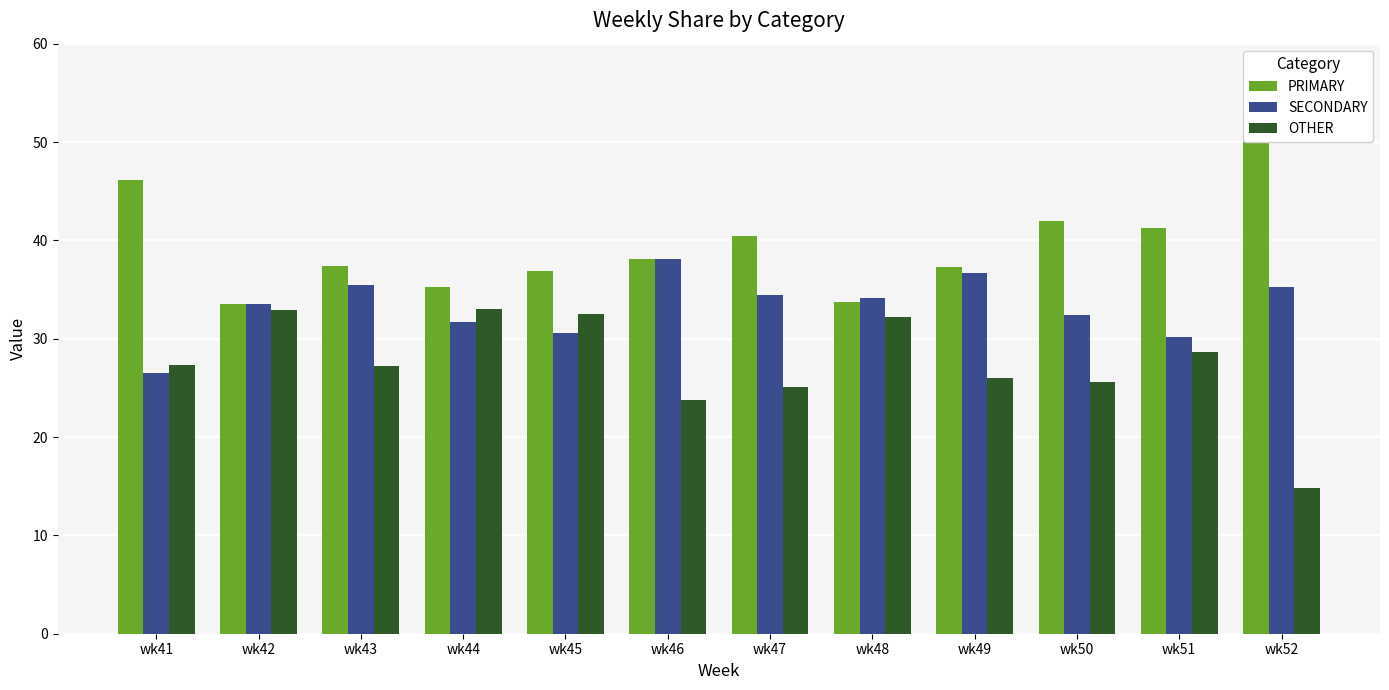

What is the value of the OTHER bar at the 11th from the left?

28.6